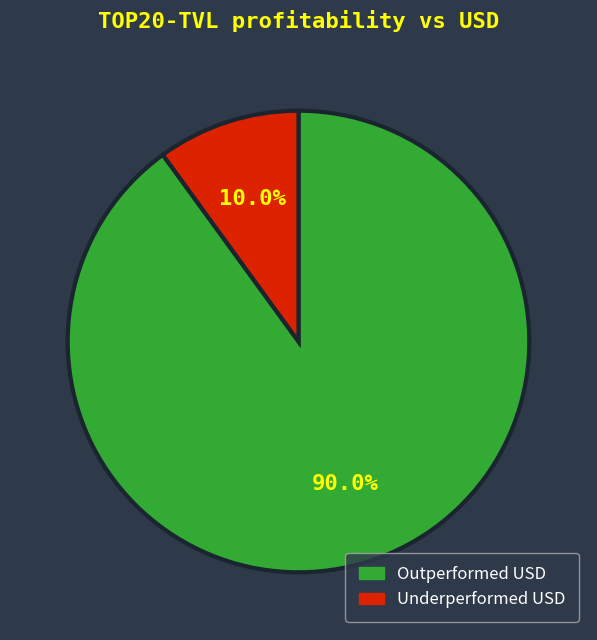

Does any single category account for the majority?

Yes